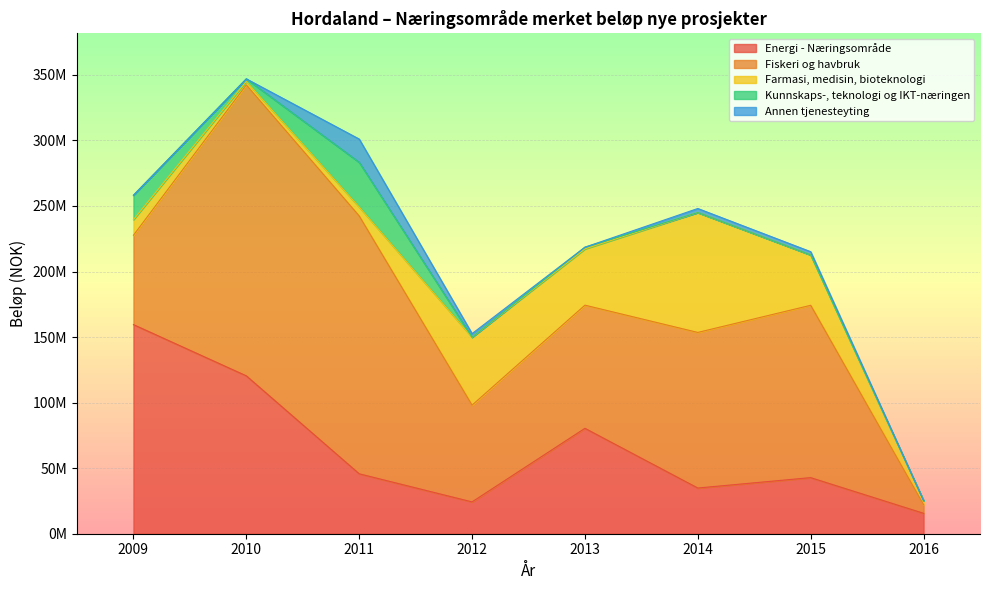

True or false: Kunnskaps-, teknologi og IKT-næringen has more than 2 interior local peaks.

False